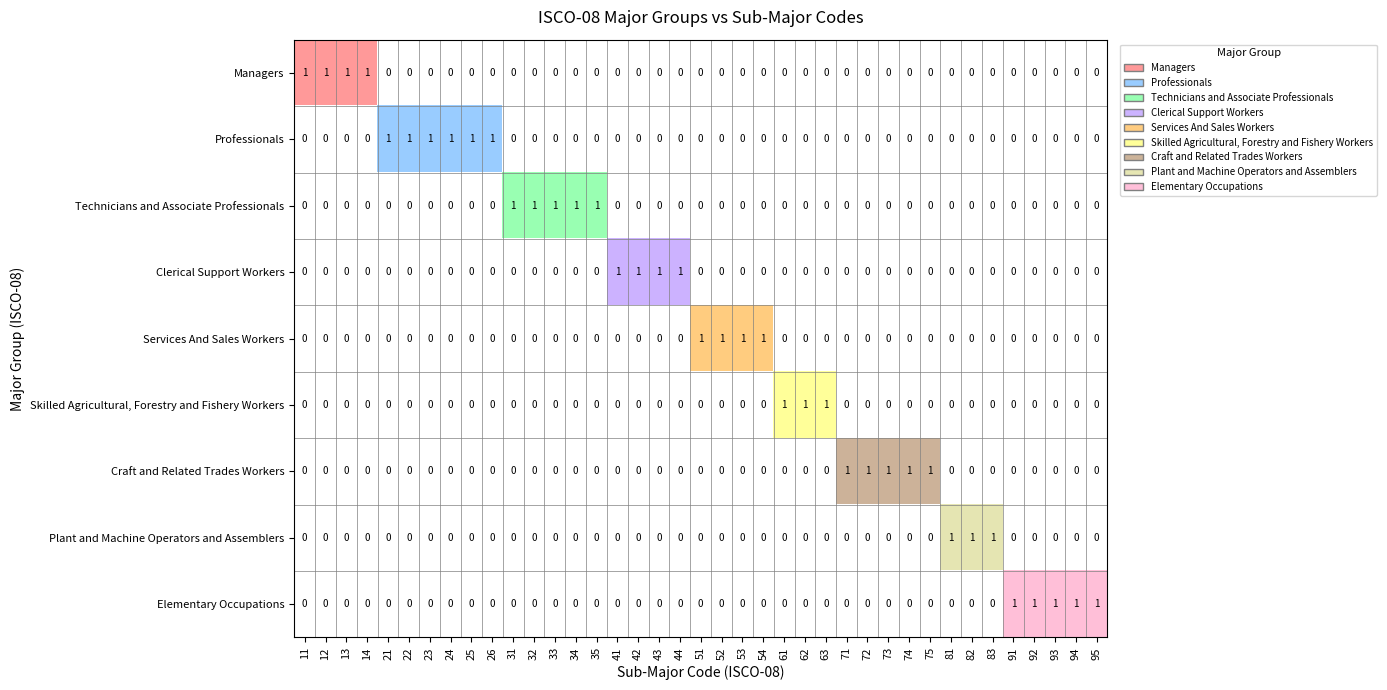

How many data points in Services And Sales Workers are above 0?

4